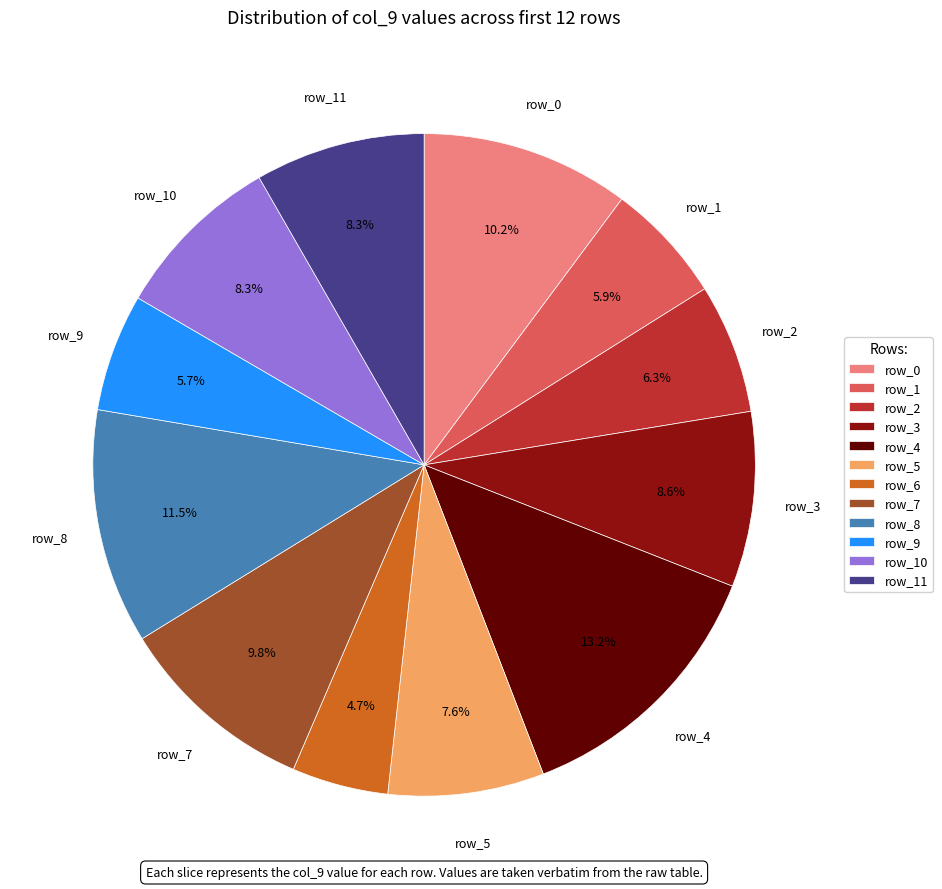

How many slices are in this pie chart?

12